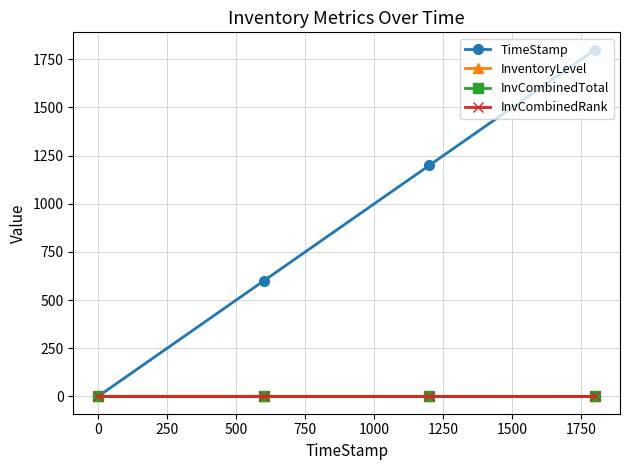

Is this an area chart (filled region under the line)?

No